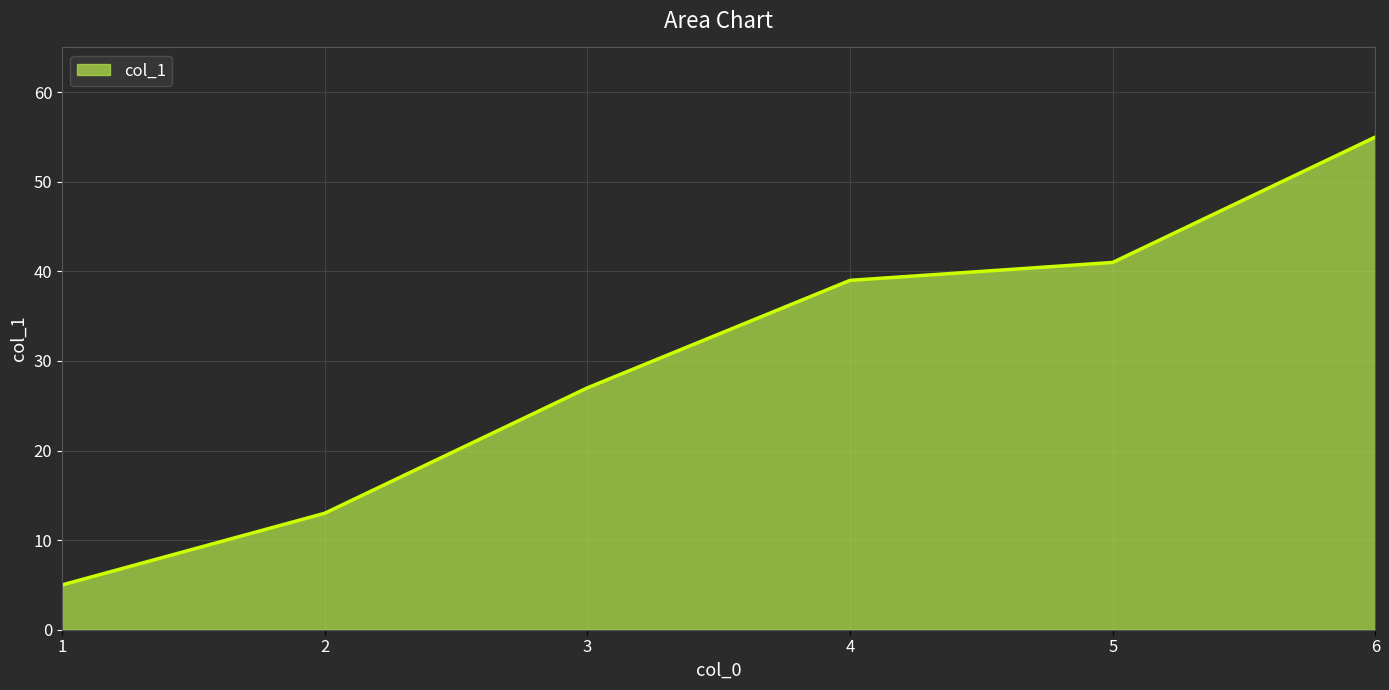

List the labels in order of value, smallest first.

1, 2, 3, 4, 5, 6